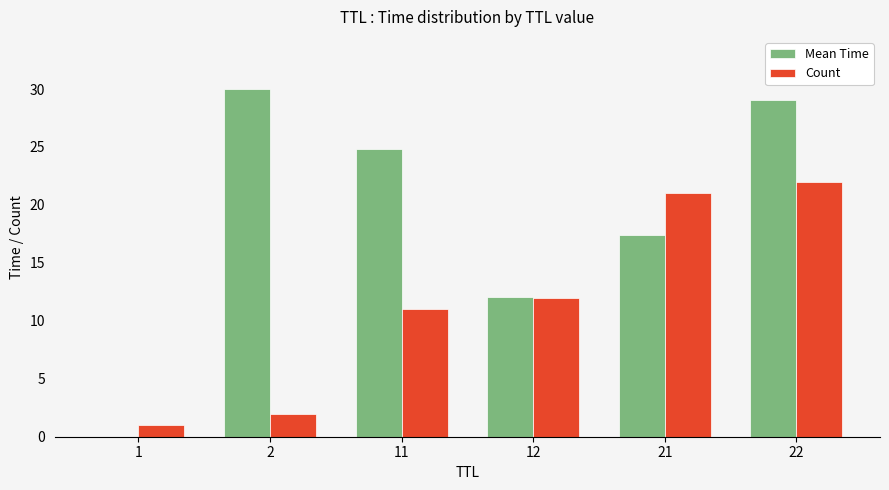

What is the maximum value for Count?

22.0